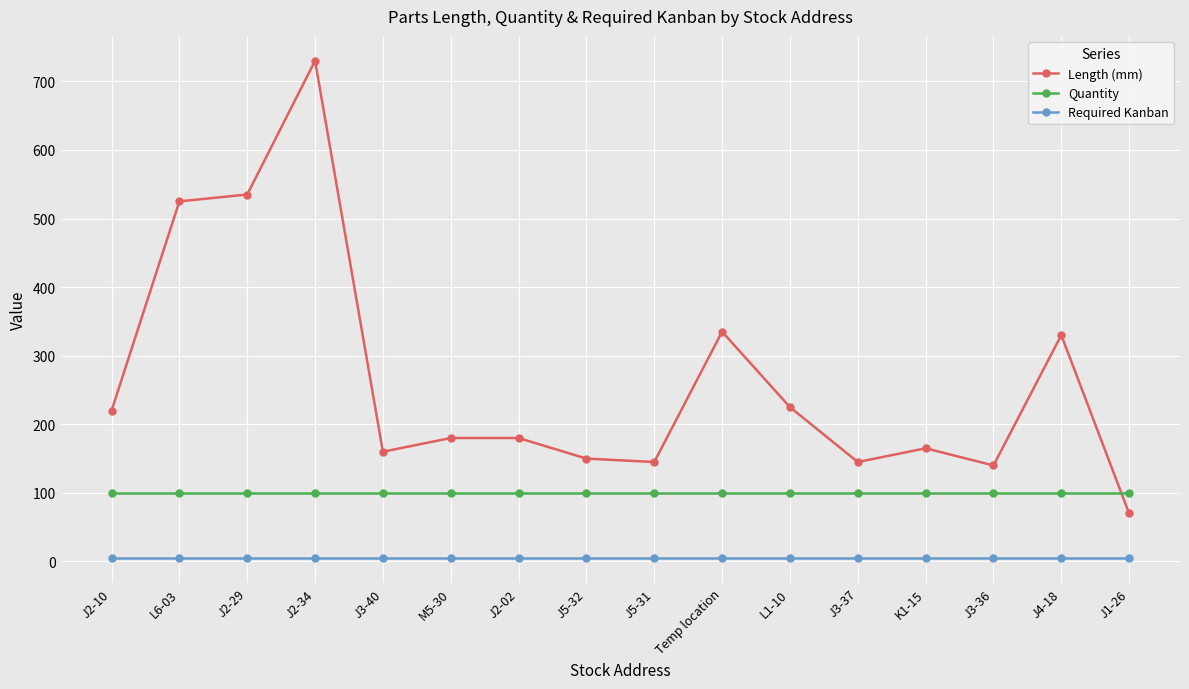

Count the number of data series in this chart.

3